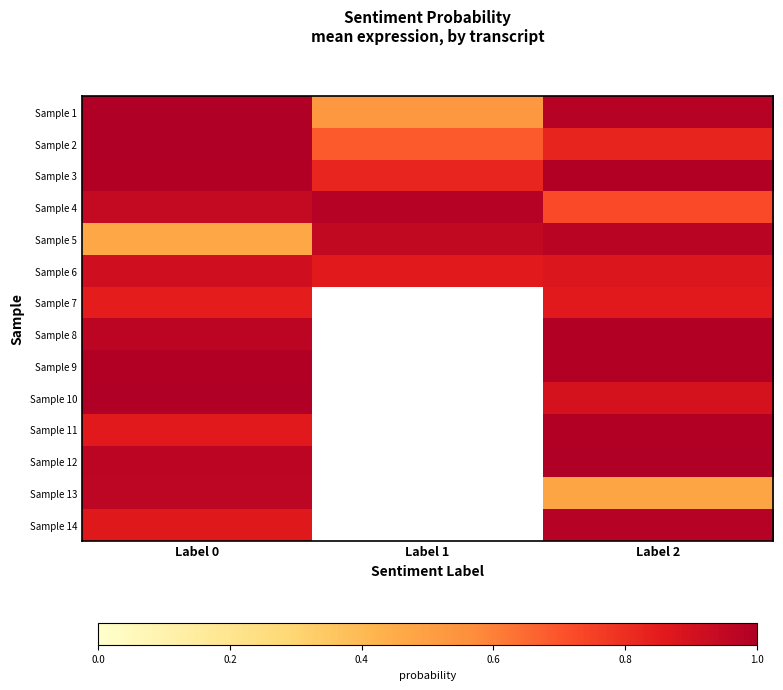

The value of Sample 6 at Label 2 is 0.9. True or false?

True